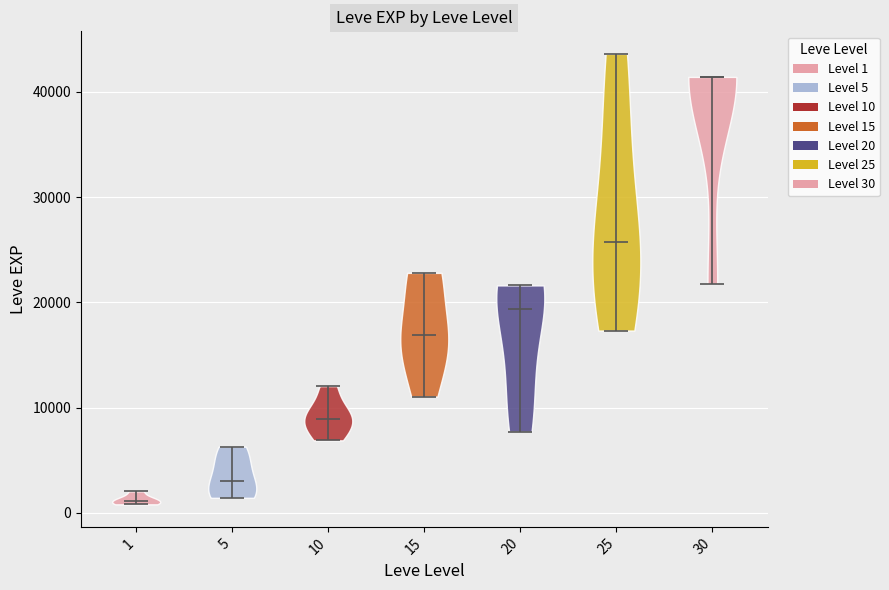

Reading left to right, read every violin against the y-axis: where its median line is, and the lowest and highest points it reaches. The values are not printed on the chart, so give them approximately, as read against the axis.

1: median line 1000, lowest point 1000, highest point 2000
5: median line 3000, lowest point 1000, highest point 6000
10: median line 9000, lowest point 7000, highest point 12000
15: median line 17000, lowest point 11000, highest point 23000
20: median line 19000, lowest point 8000, highest point 22000
25: median line 26000, lowest point 17000, highest point 44000
30: median line 41000, lowest point 22000, highest point 41000